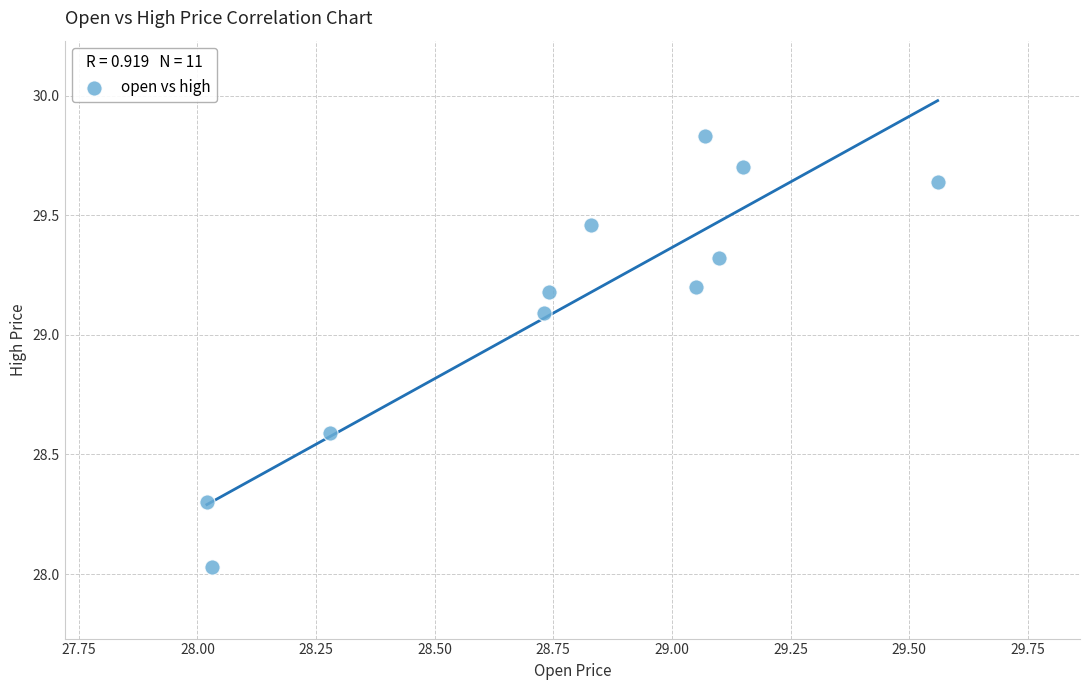

What is the average X value?

28.8